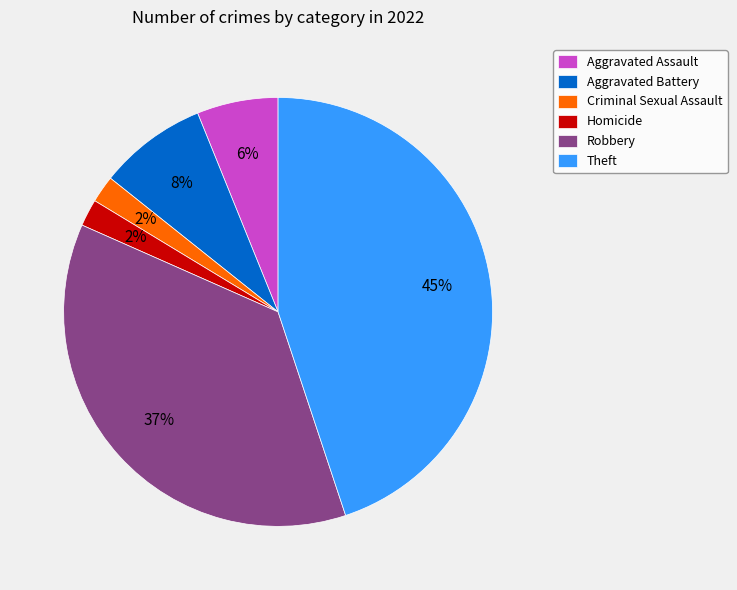

To the nearest percent, what portion does Aggravated Battery represent?

8%